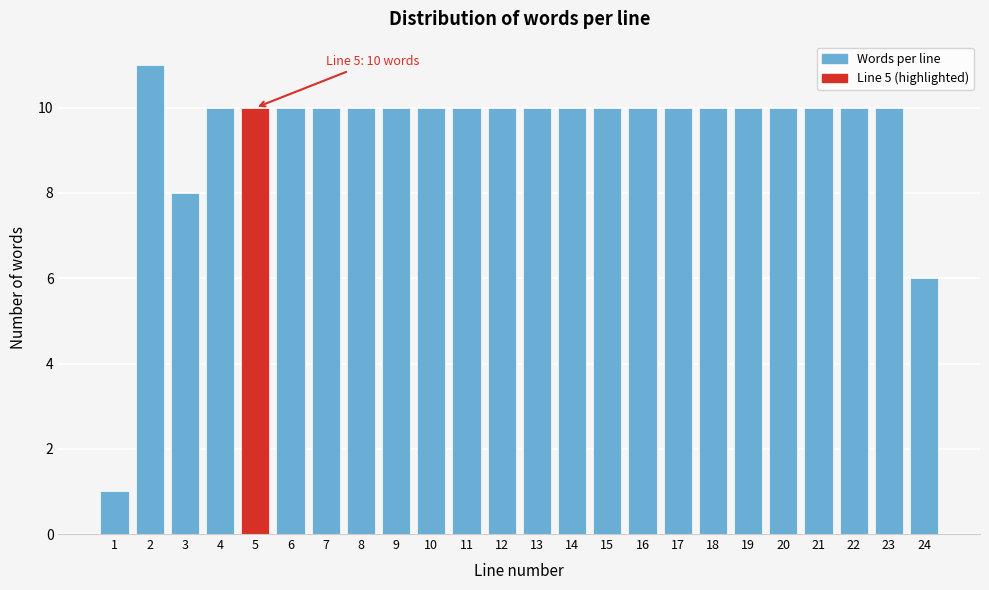

Reading left to right, list all the values displayed in this chart.

1	11	8	10	10	10	10	10	10	10	10	10	10	10	10	10	10	10	10	10	10	10	10	6